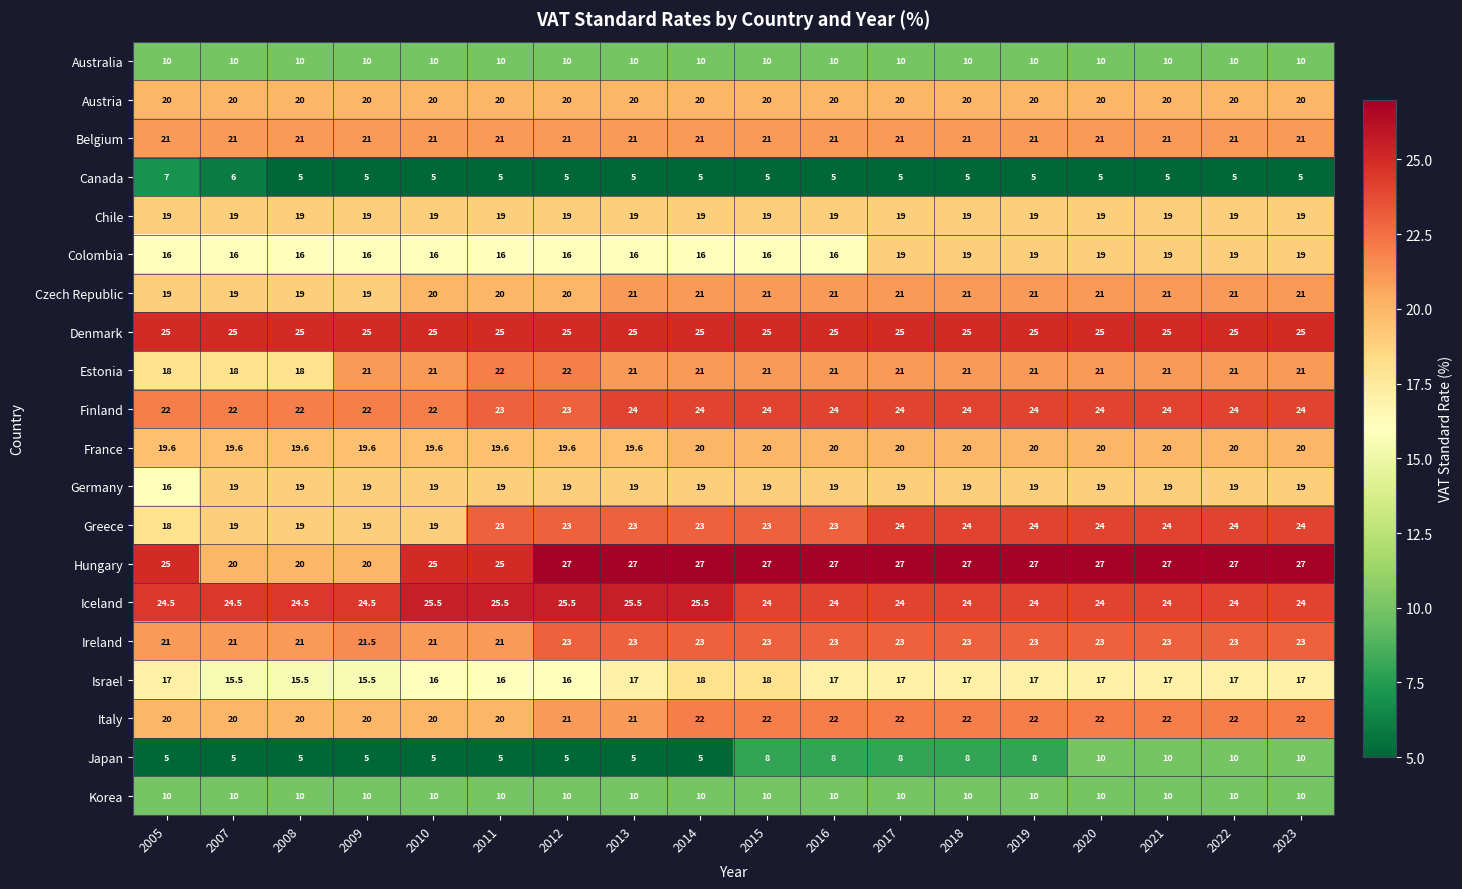

The Hungary series shows 27.0 at 2017. True or false?

True